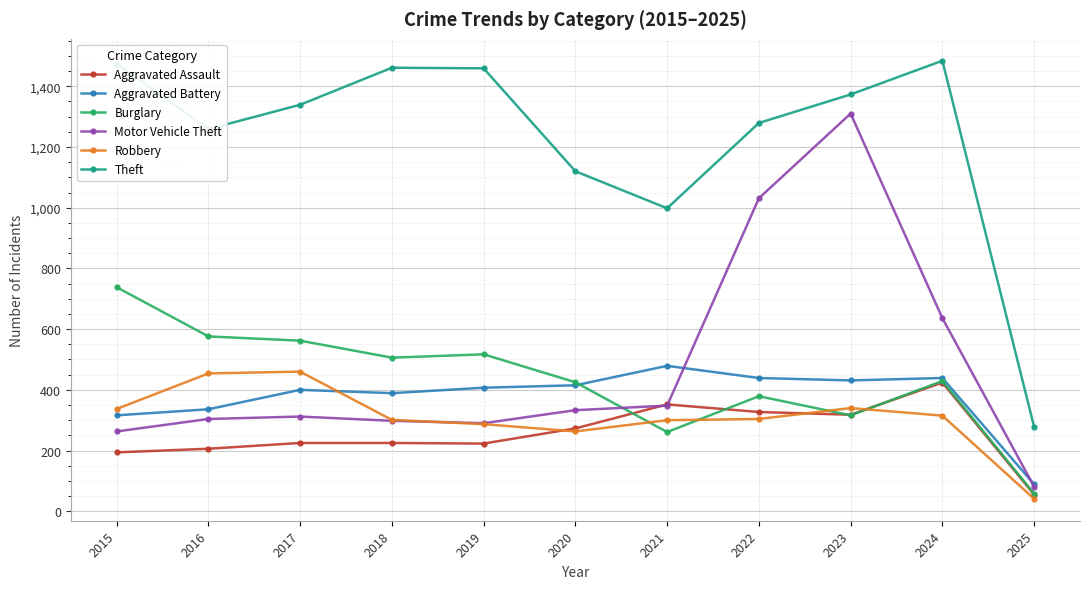

What is the difference between the highest and lowest values at 2023?

1057